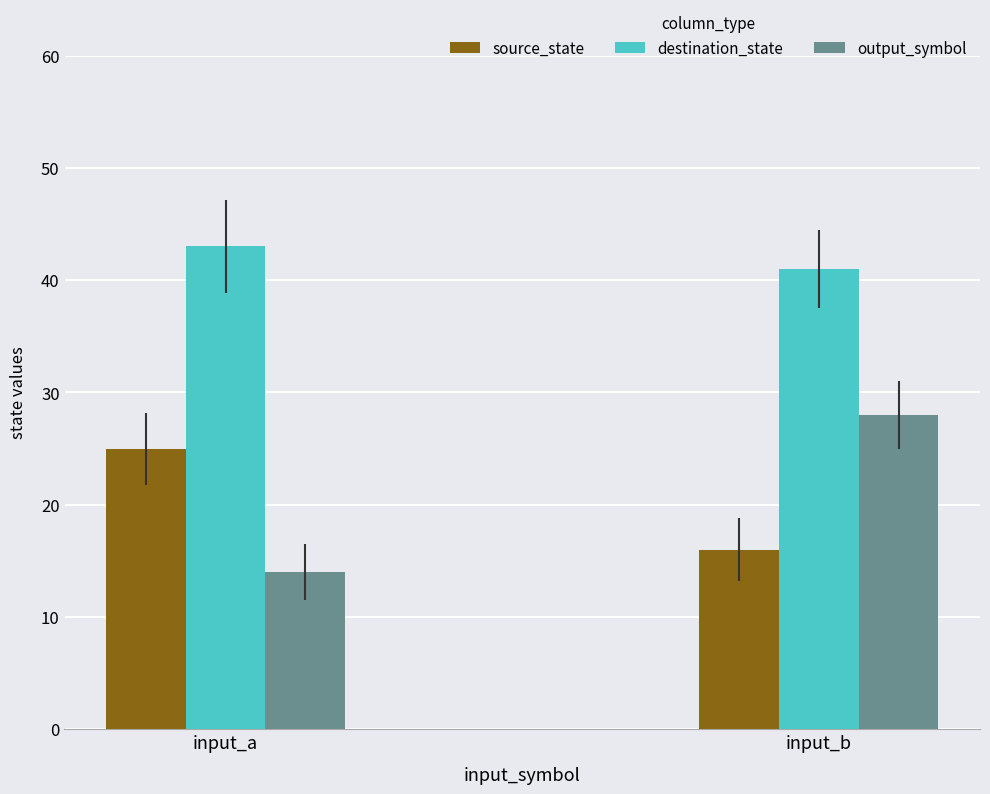

Which series has the widest spread of values?

output_symbol